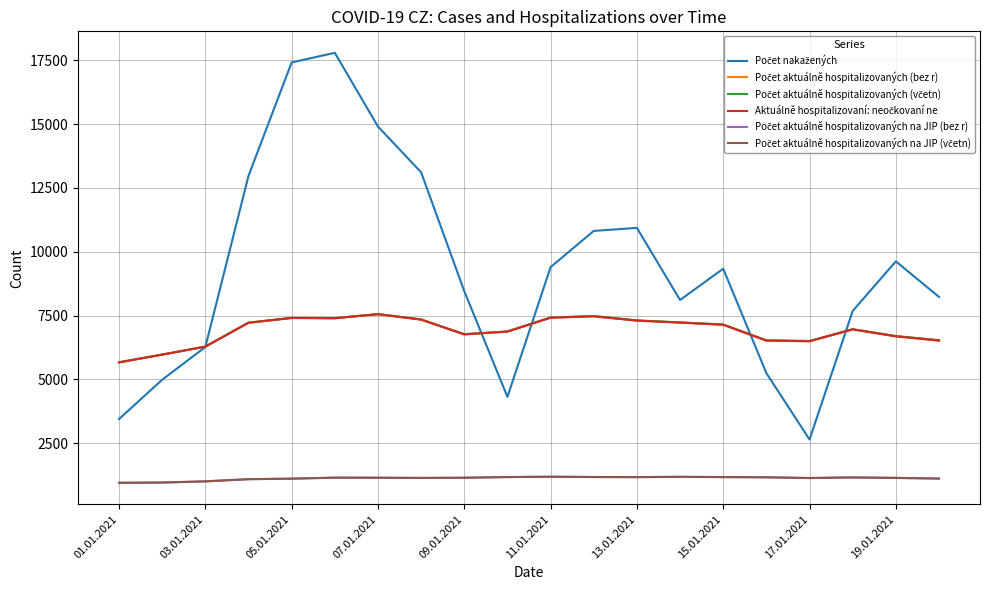

What is the minimum value for Aktuálně hospitalizovaní: neočkovaní ne?

5669